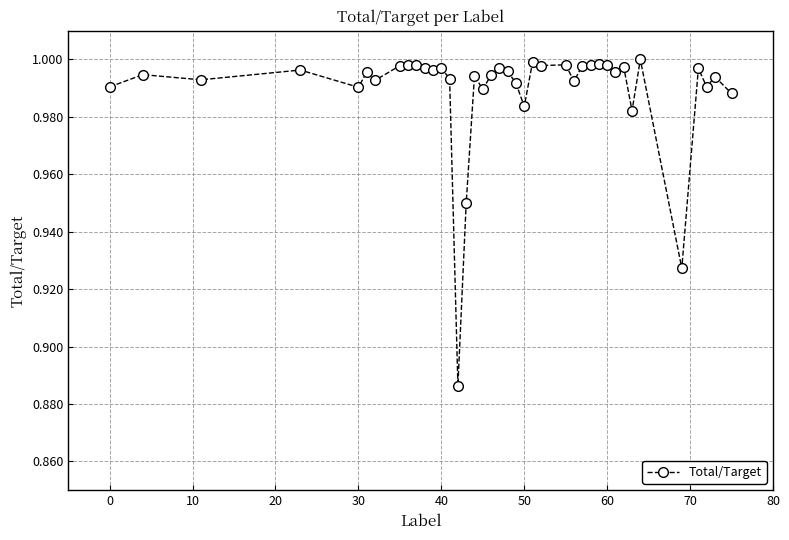

What is the sum of all values?

39.6